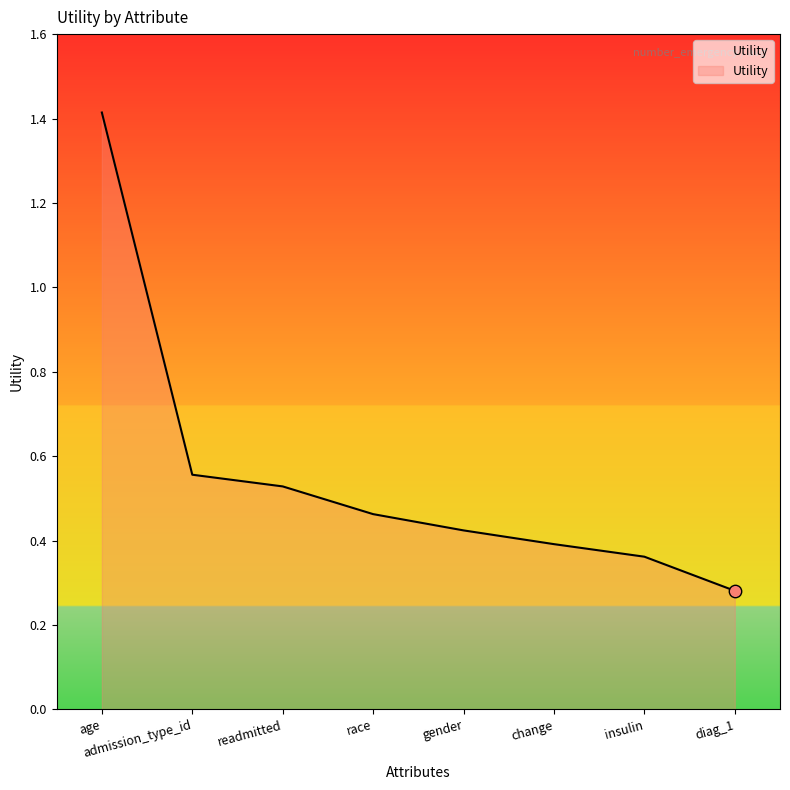

Which has a higher value, readmitted or admission_type_id?

admission_type_id